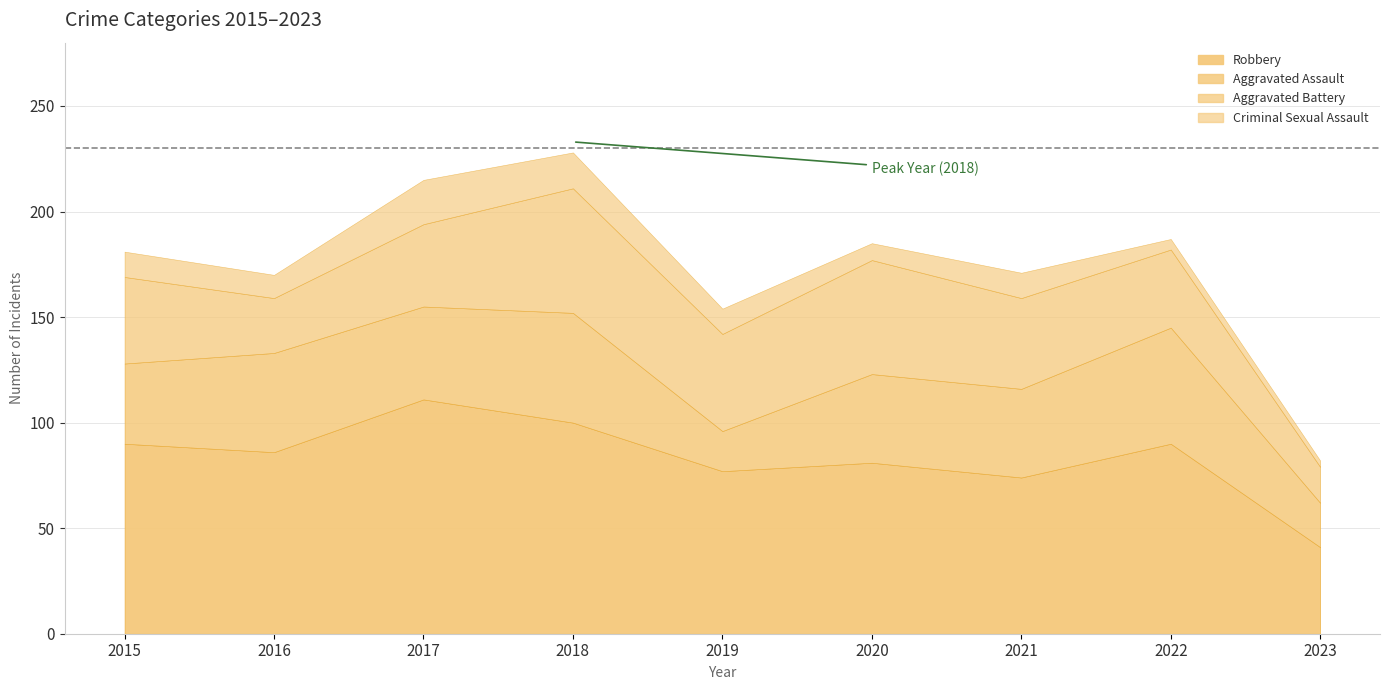

What is the greatest value displayed?

111